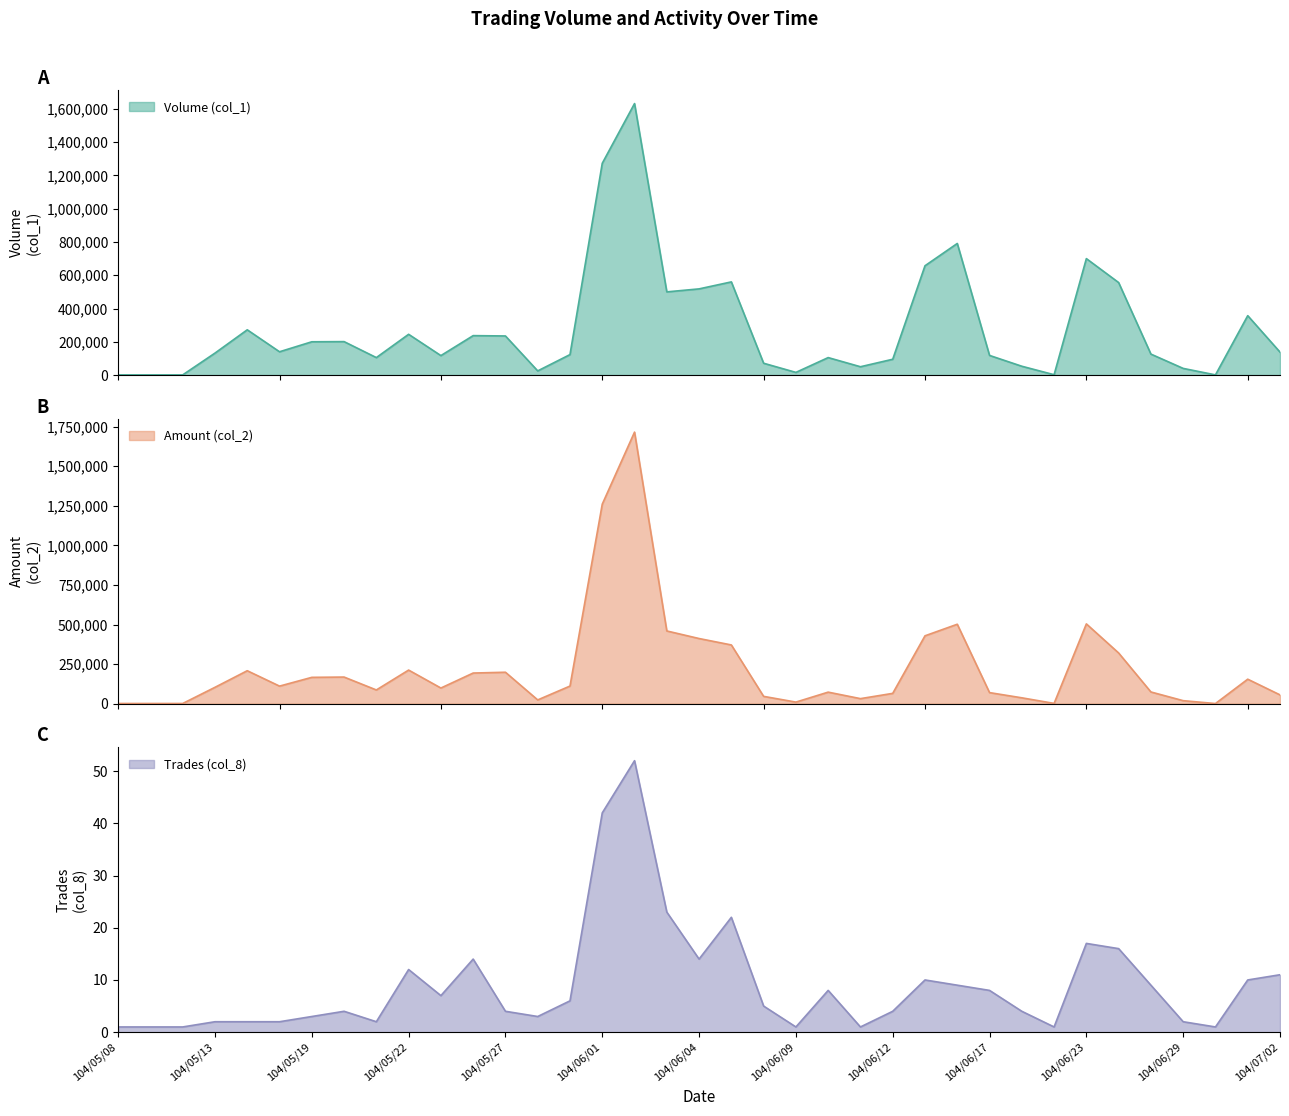

True or false: Volume (col_1) and Trades (col_8) cross at least once.

False